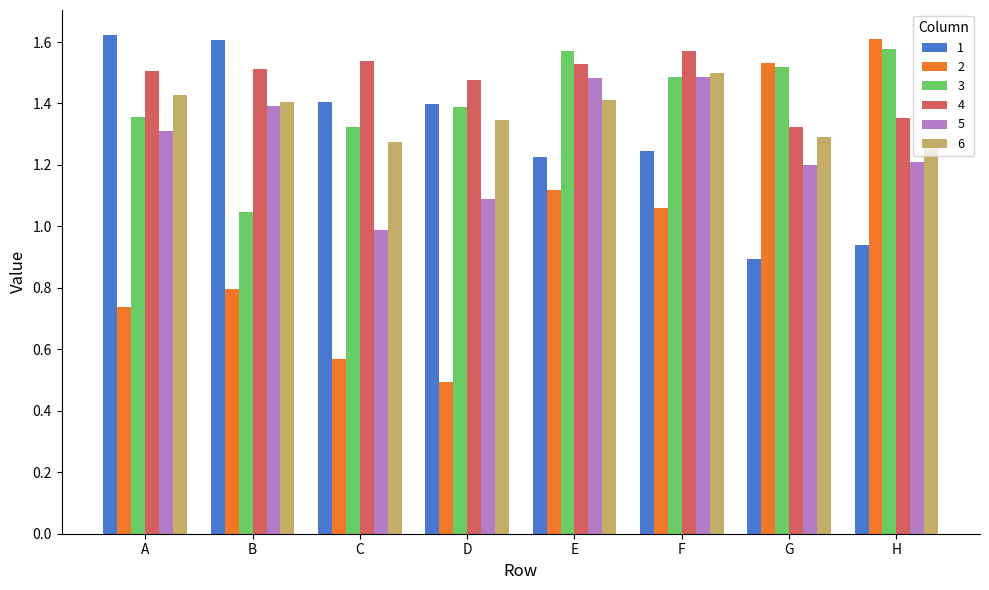

At how many categories does at least one series exceed 0?

8